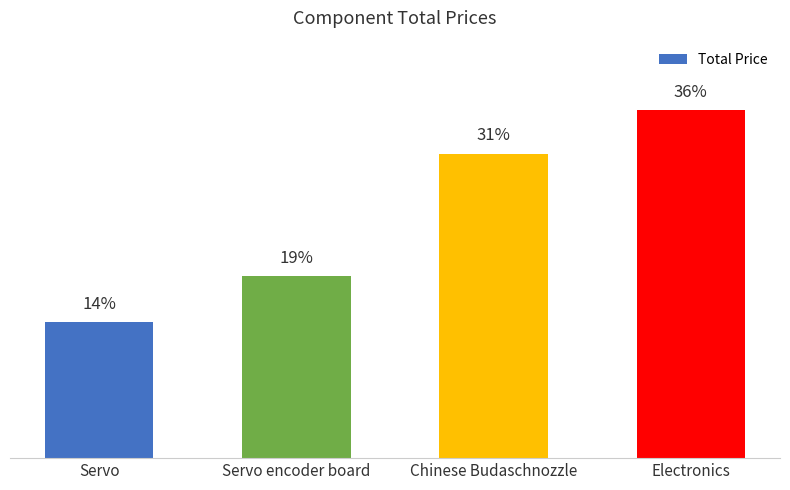

Are the bars horizontal?

No